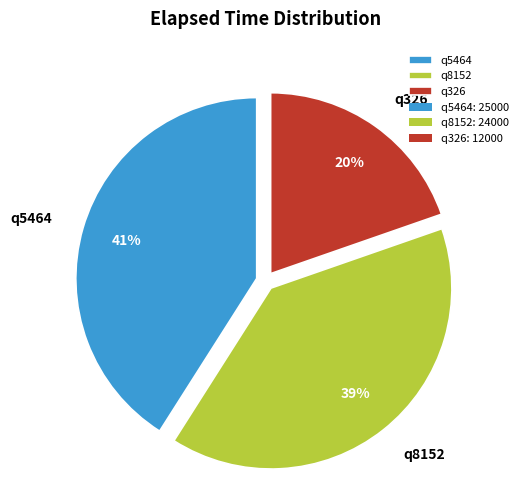

Count the number of slices in the pie.

3